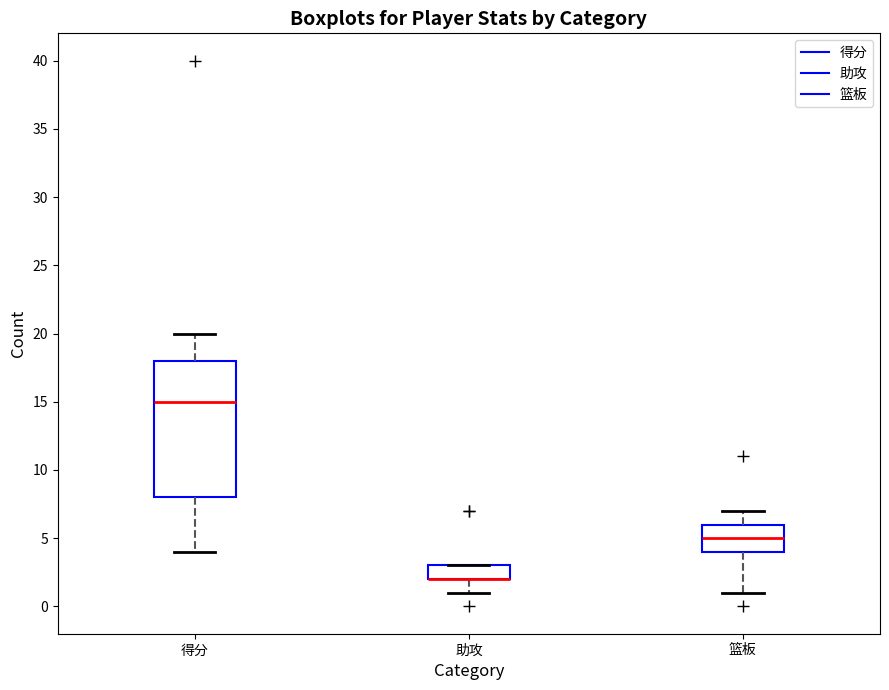

Comparing the boxes themselves (not the whiskers), which one is the tallest?

得分